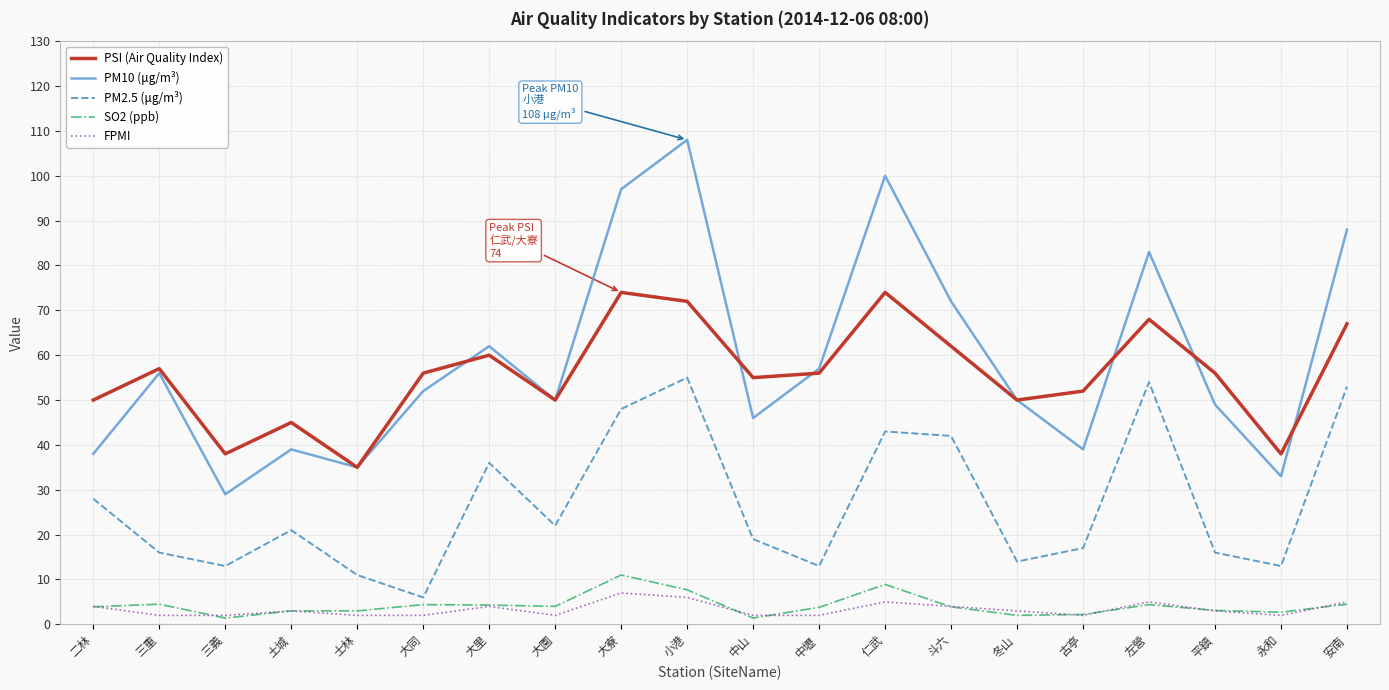

True or false: PM10 (μg/m³) and SO2 (ppb) cross at least once.

False